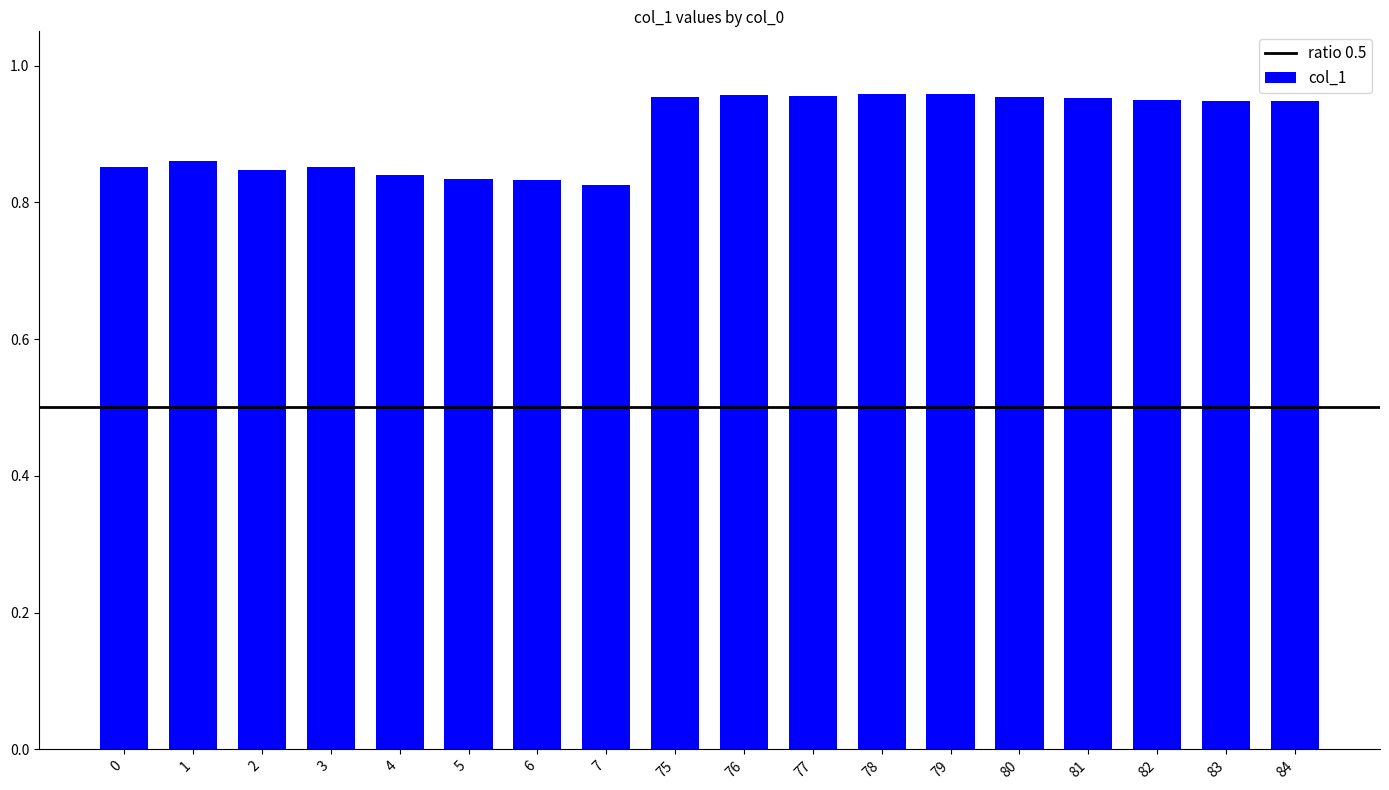

The chart shows a value of 1.5 at 6. True or false?

False